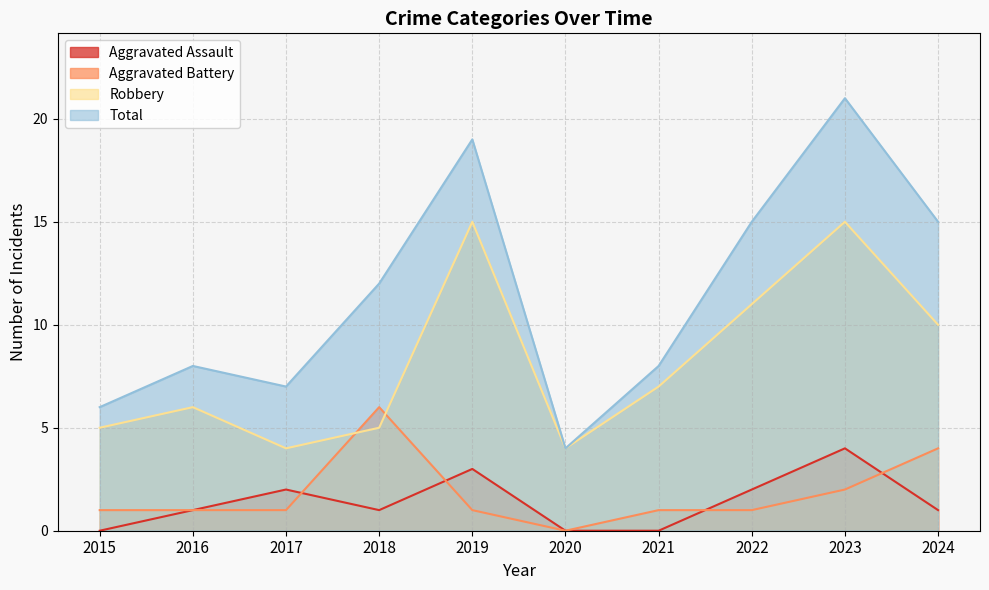

What is the difference between the highest and lowest values at 2018?

11